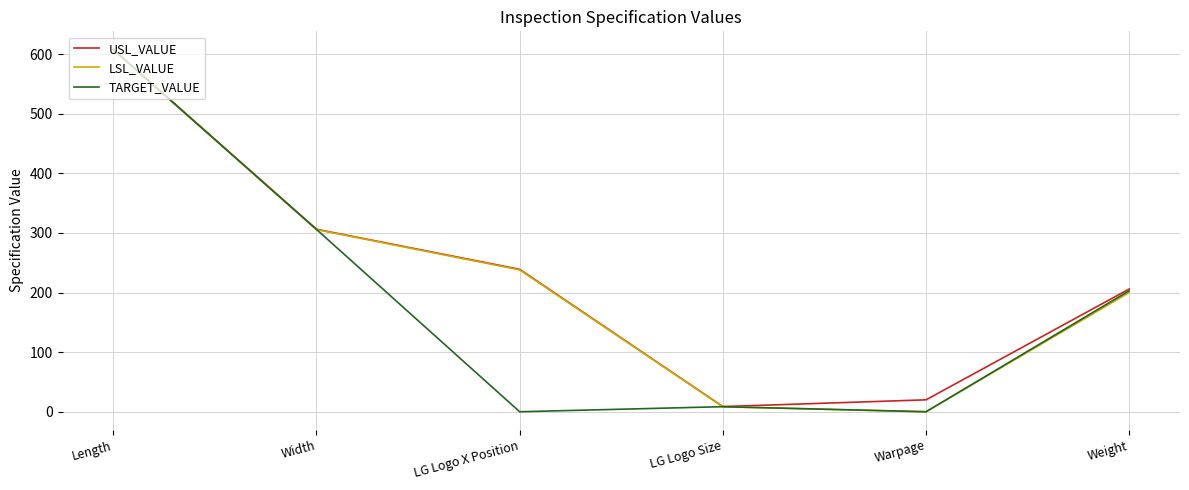

Where is the first local minimum for TARGET_VALUE?

LG Logo X Position